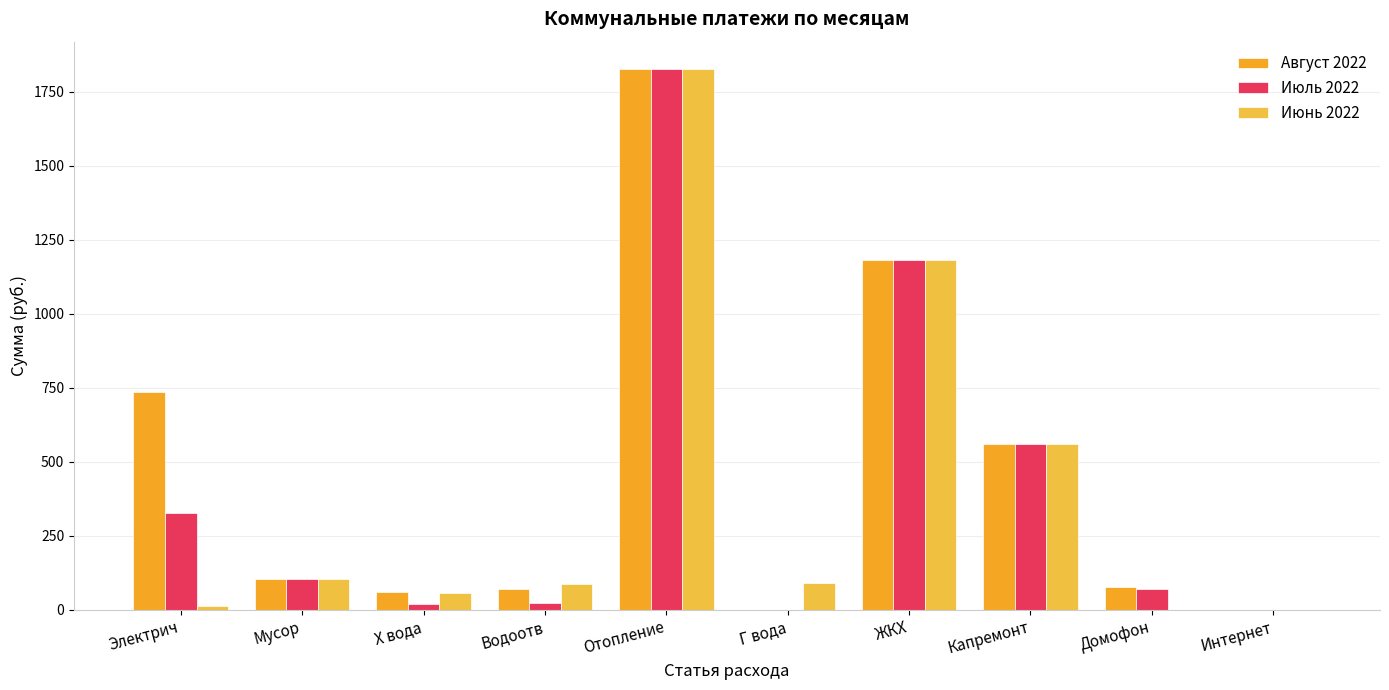

At which category is the sum across all series the highest?

Отопление